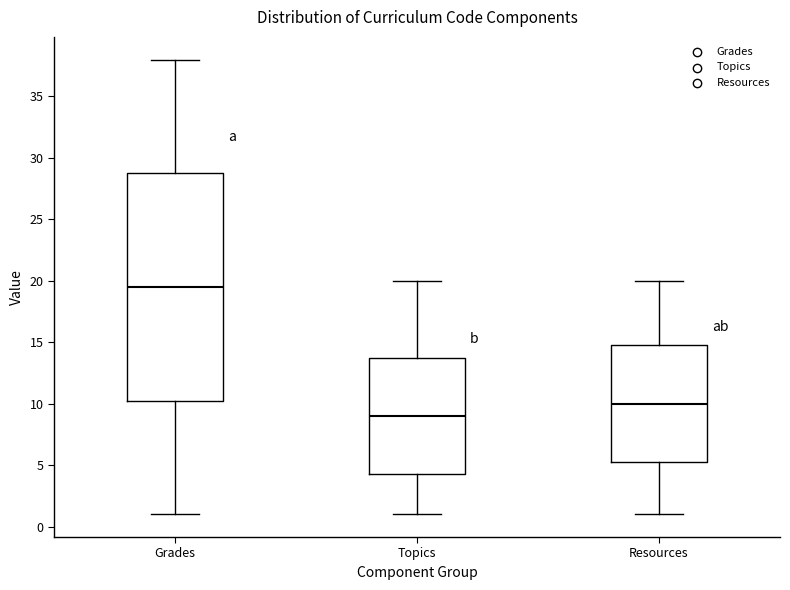

Comparing the boxes themselves (not the whiskers), which one is the tallest?

Grades